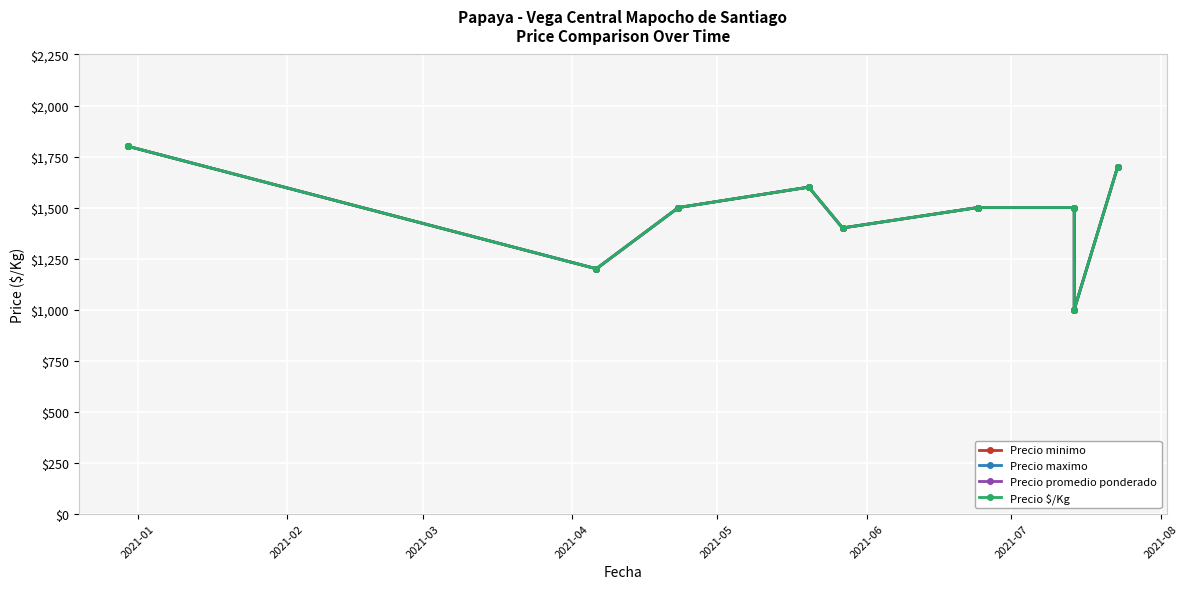

What is the difference between the Precio $/Kg values at 2021-01 and 2021-08?

300